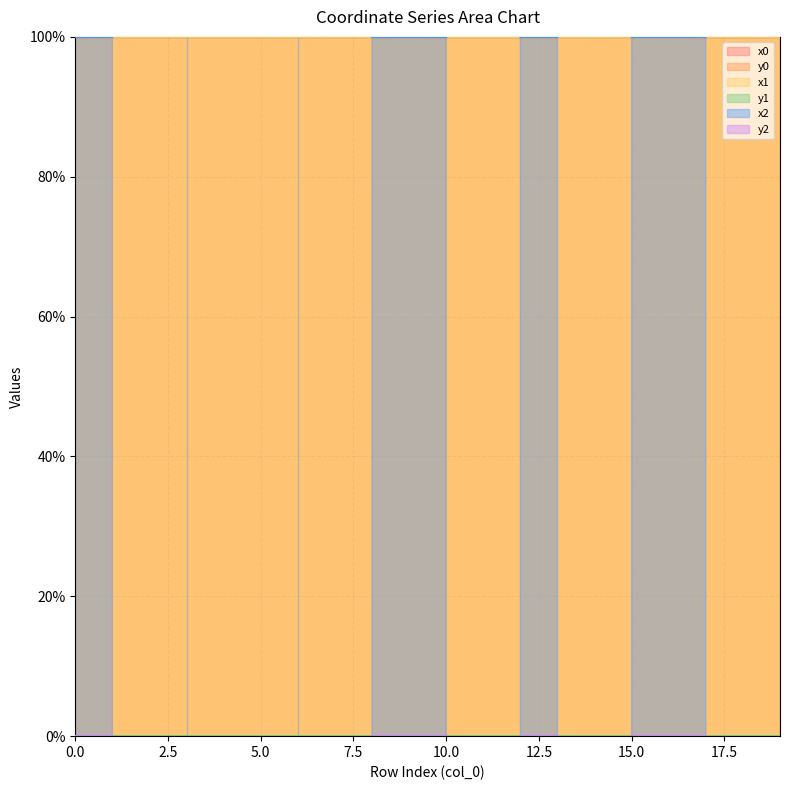

What is the maximum value for x0?

100.0